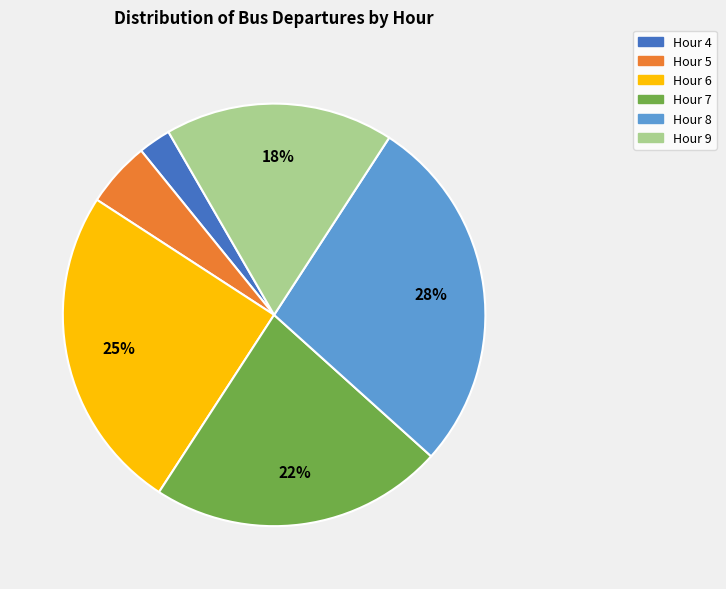

Approximately how many times larger is the value at Hour 8 compared to Hour 6?

1.1